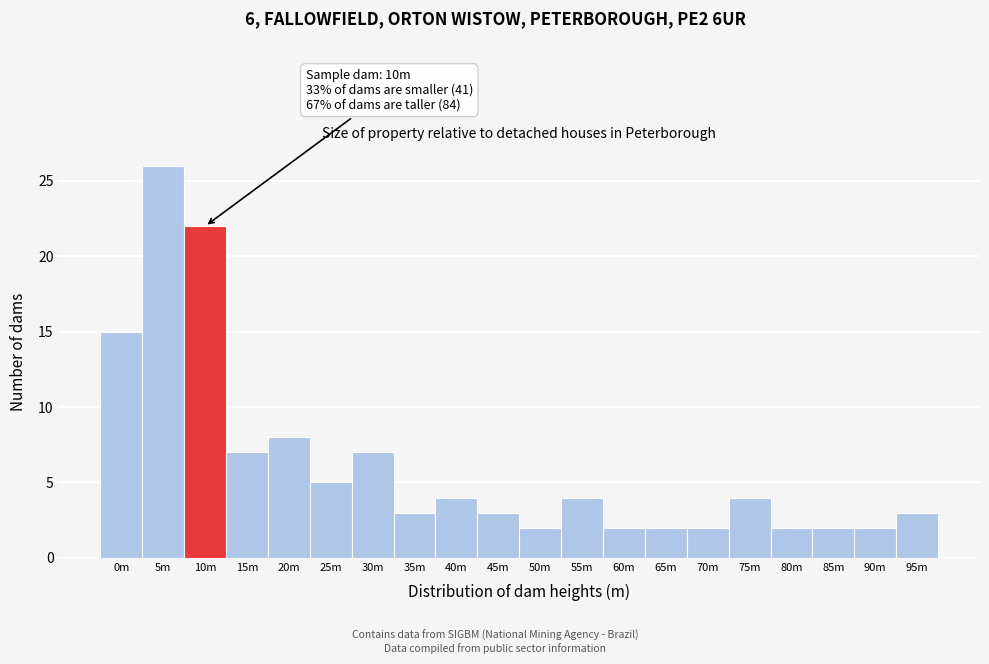

Reading right to left, what are all the values shown in this chart?

3	2	2	2	4	2	2	2	4	2	3	4	3	7	5	8	7	22	26	15